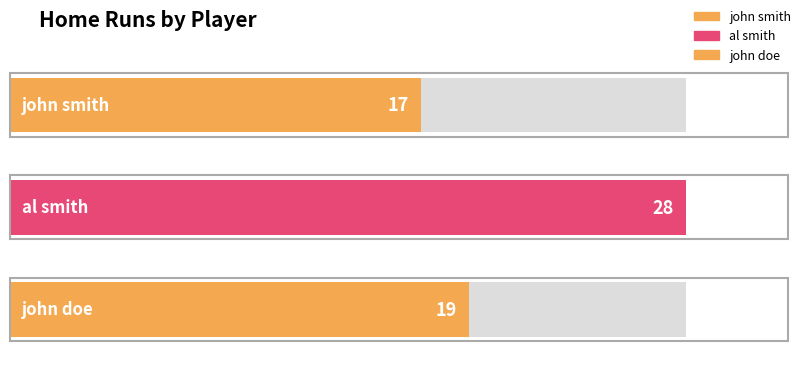

Are the bars horizontal?

Yes